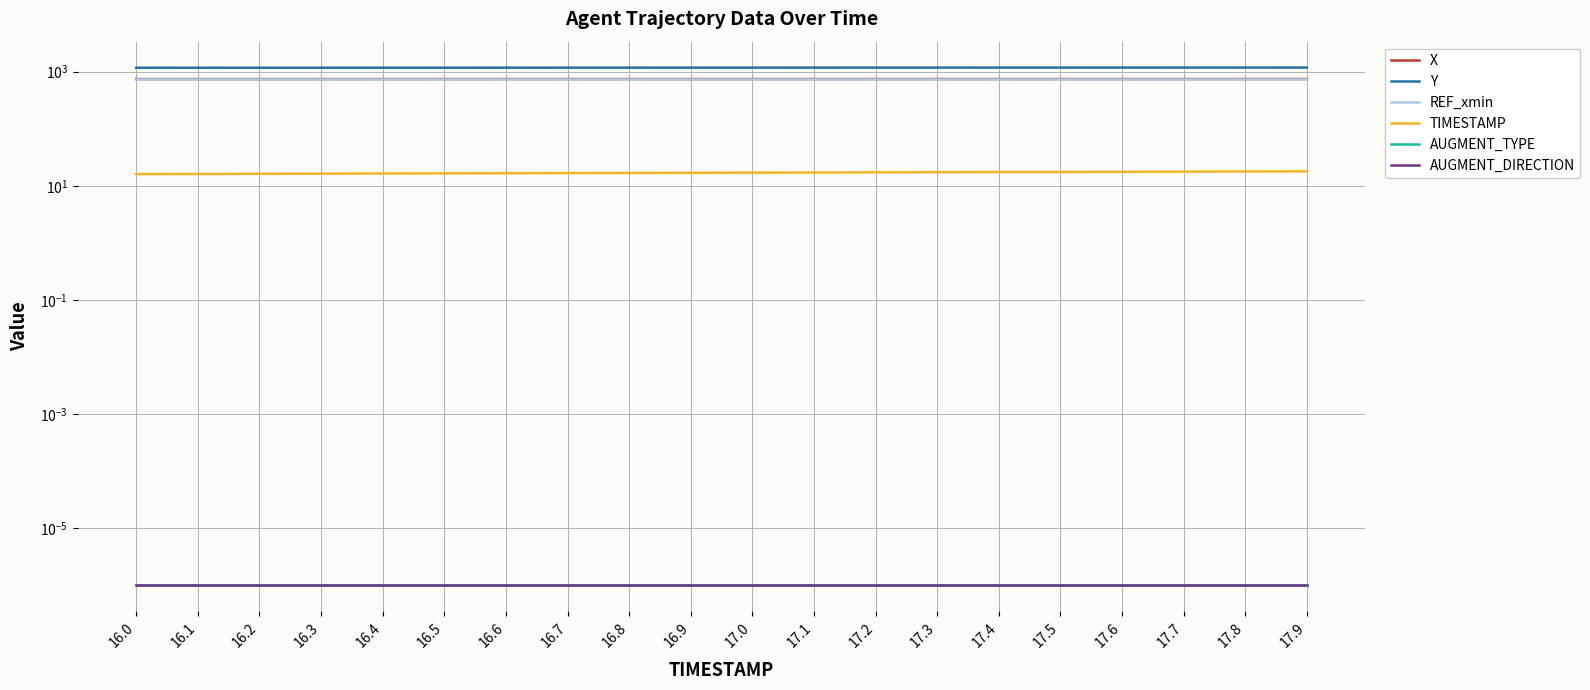

What is the difference between the maximum and minimum values in the TIMESTAMP series?

1.9